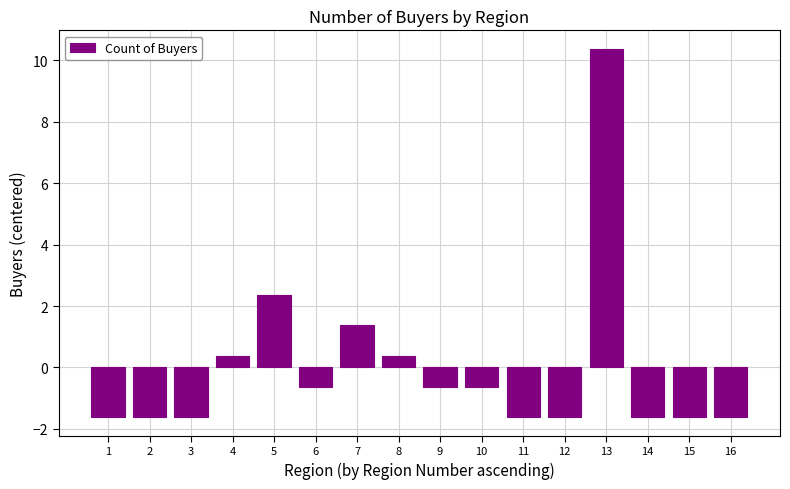

Reading left to right, what are all the values shown in this chart?

-1.6	-1.6	-1.6	0.4	2.4	-0.6	1.4	0.4	-0.6	-0.6	-1.6	-1.6	10.4	-1.6	-1.6	-1.6